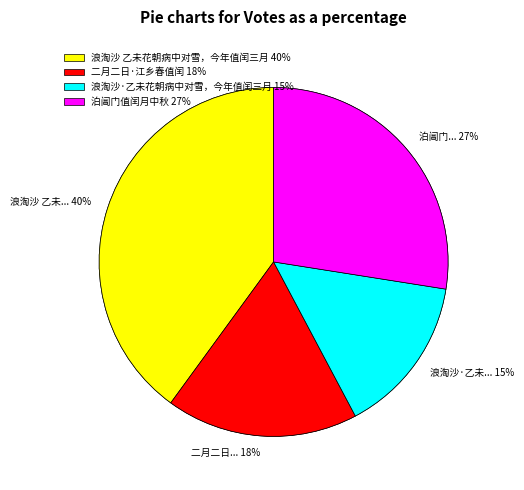

Which category has the smallest portion of the pie?

浪淘沙·乙未花朝病中对雪，今年值闰三月